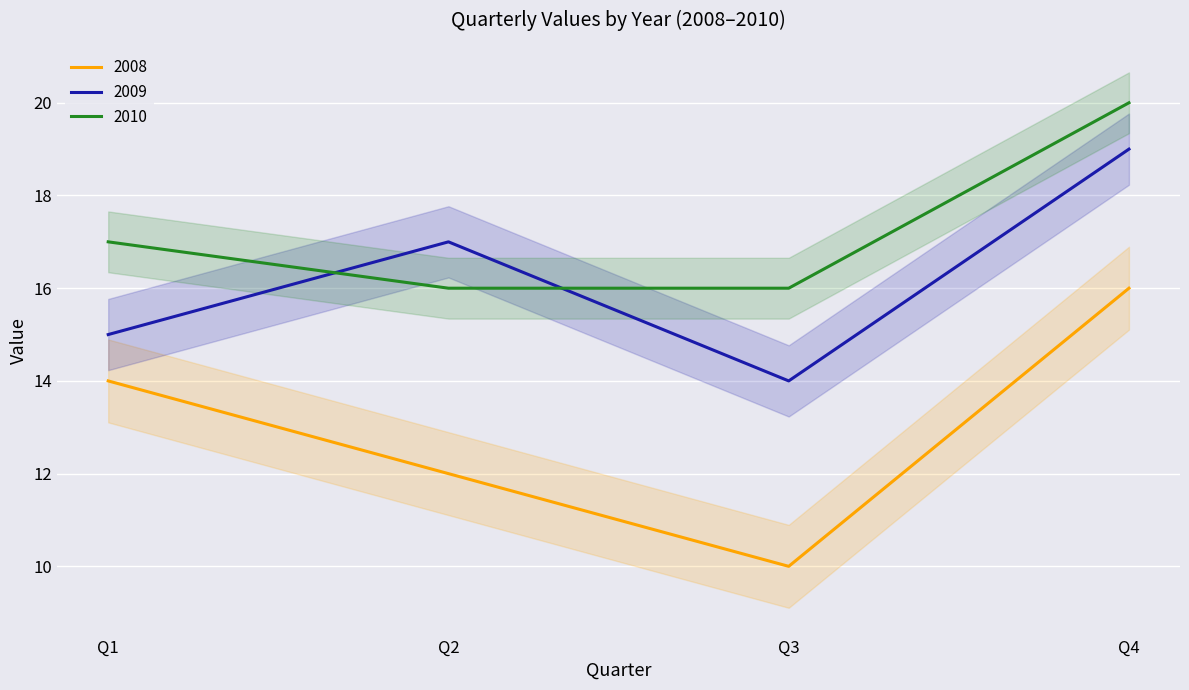

At how many categories does at least one series exceed 19?

1